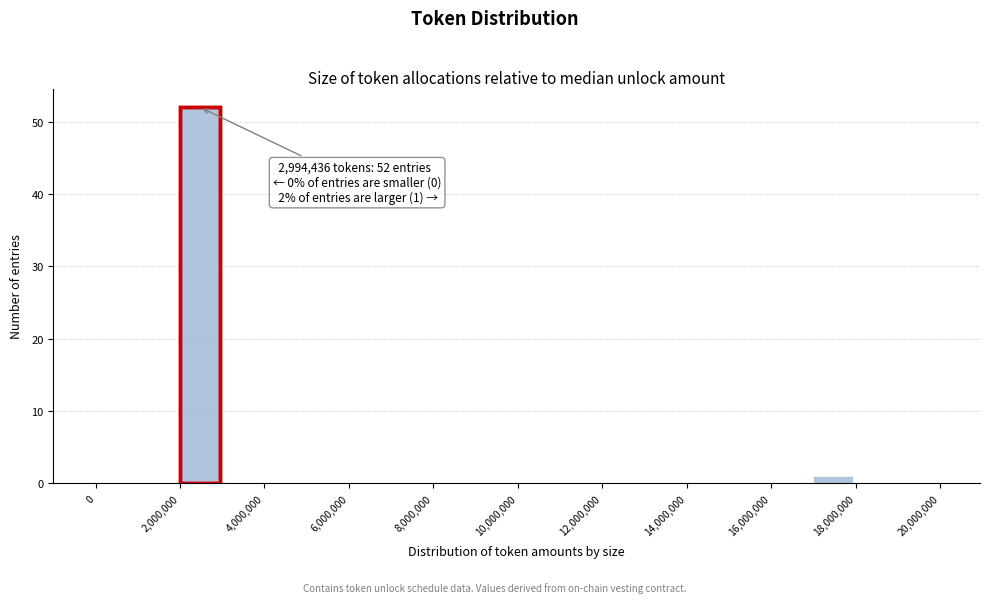

Which range on the x-axis has the tallest bar?

2000000 to 3000000